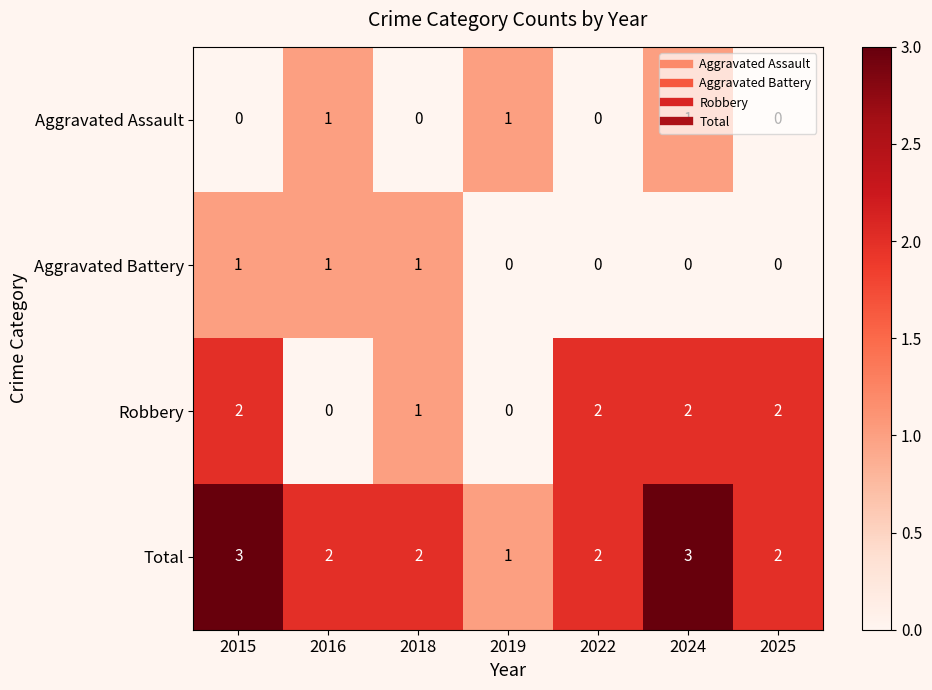

What is the sum of the Total values at 2016 and 2022?

4